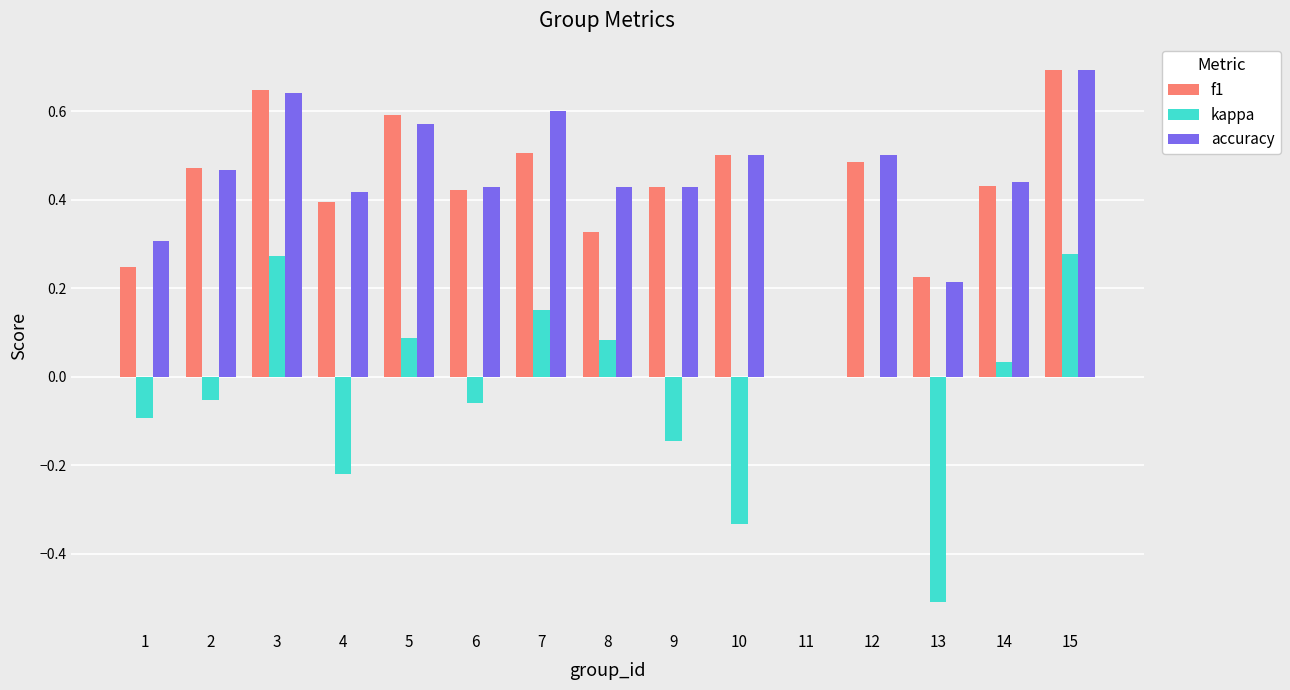

The value of accuracy at 5 is 1.0. True or false?

False